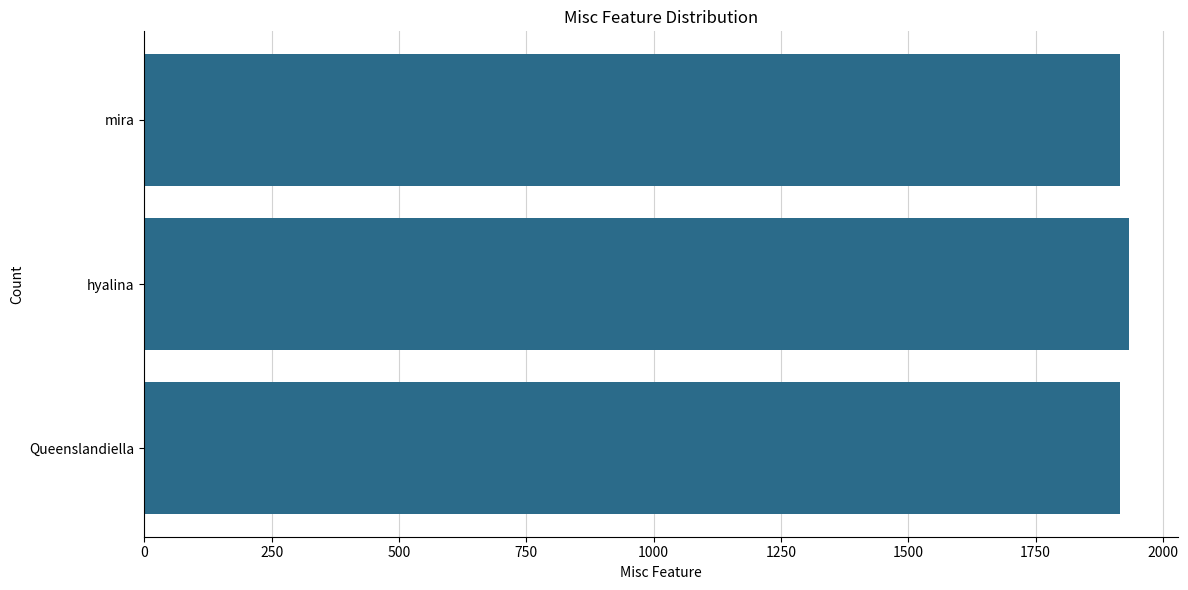

Is it true that the value at hyalina is 3136?

False